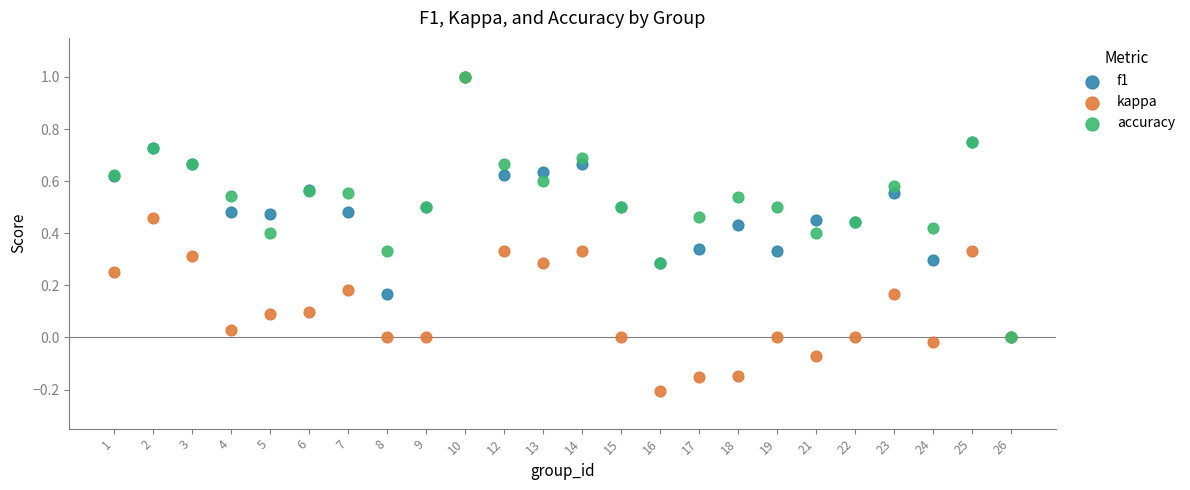

What are all the series names shown in the legend?

f1, kappa, accuracy